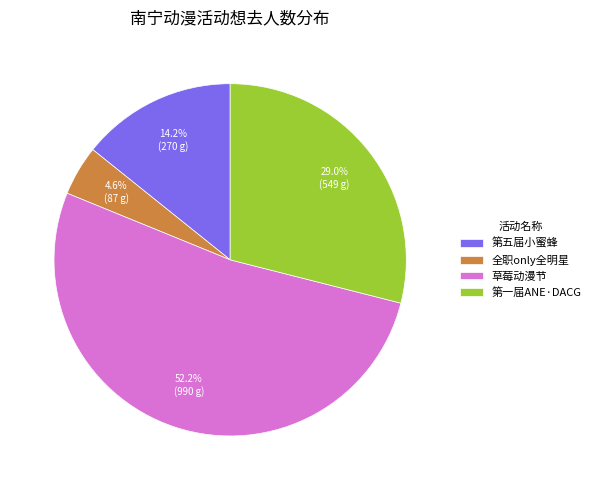

Which slice is the smallest?

全职only全明星